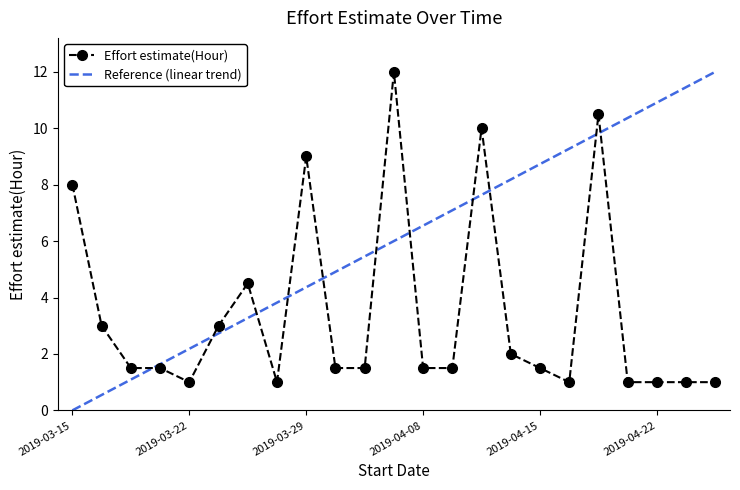

Which label corresponds to the smallest value in the chart?

2019-03-22